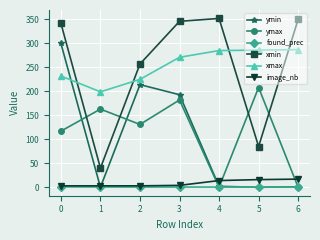

What is the sum of the xmin values at 2 and 0?

599.0